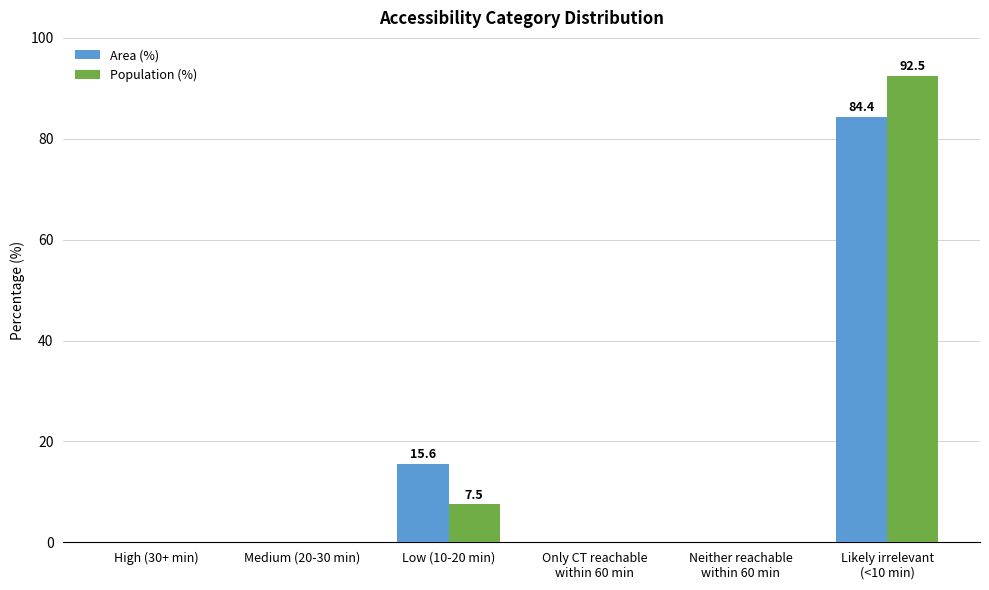

What is the difference between the Population (%) values at Likely irrelevant
(<10 min) and Medium (20-30 min)?

92.5